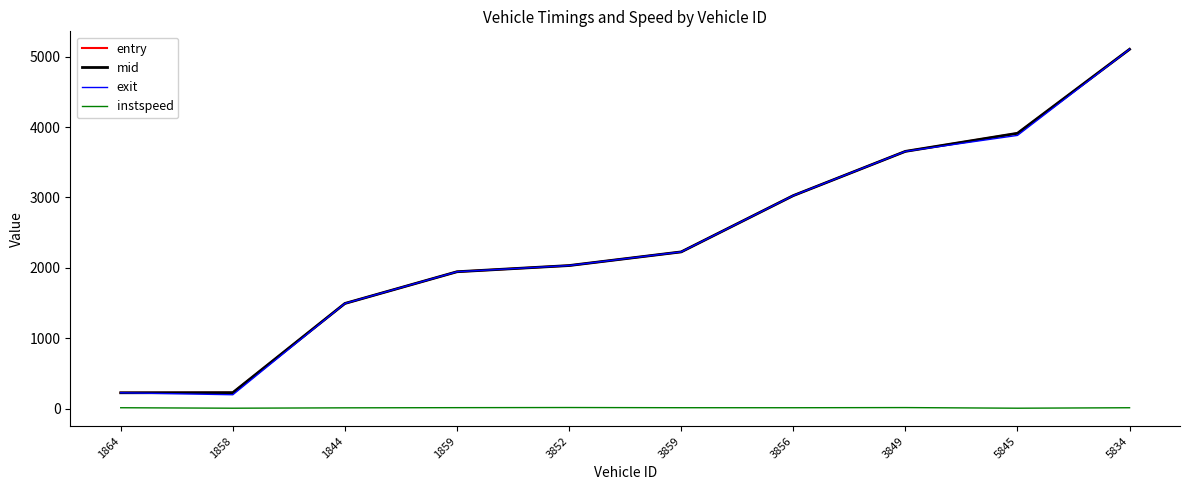

True or false: instspeed and mid intersect in this chart.

False